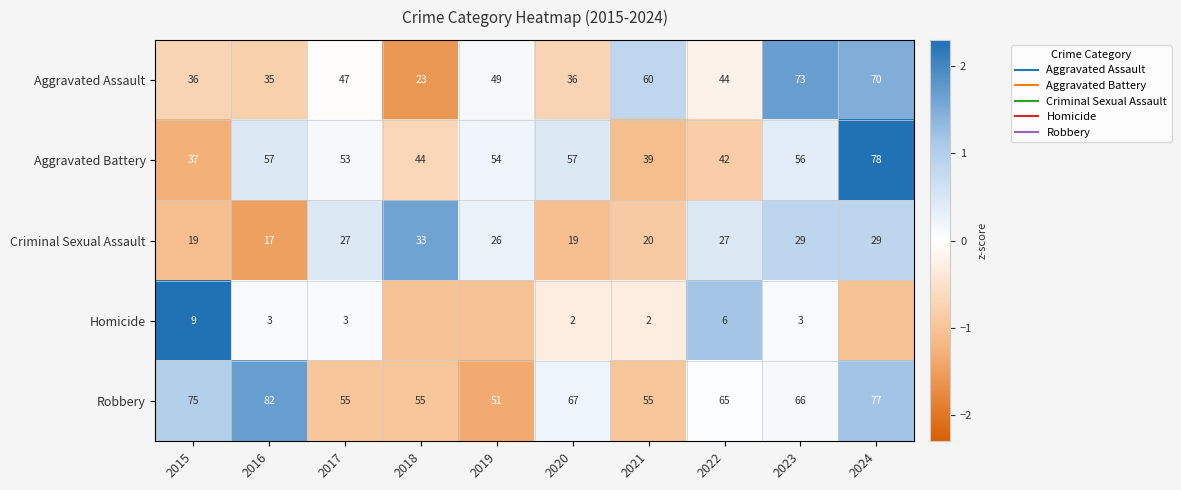

At how many categories does at least one series exceed 0?

10